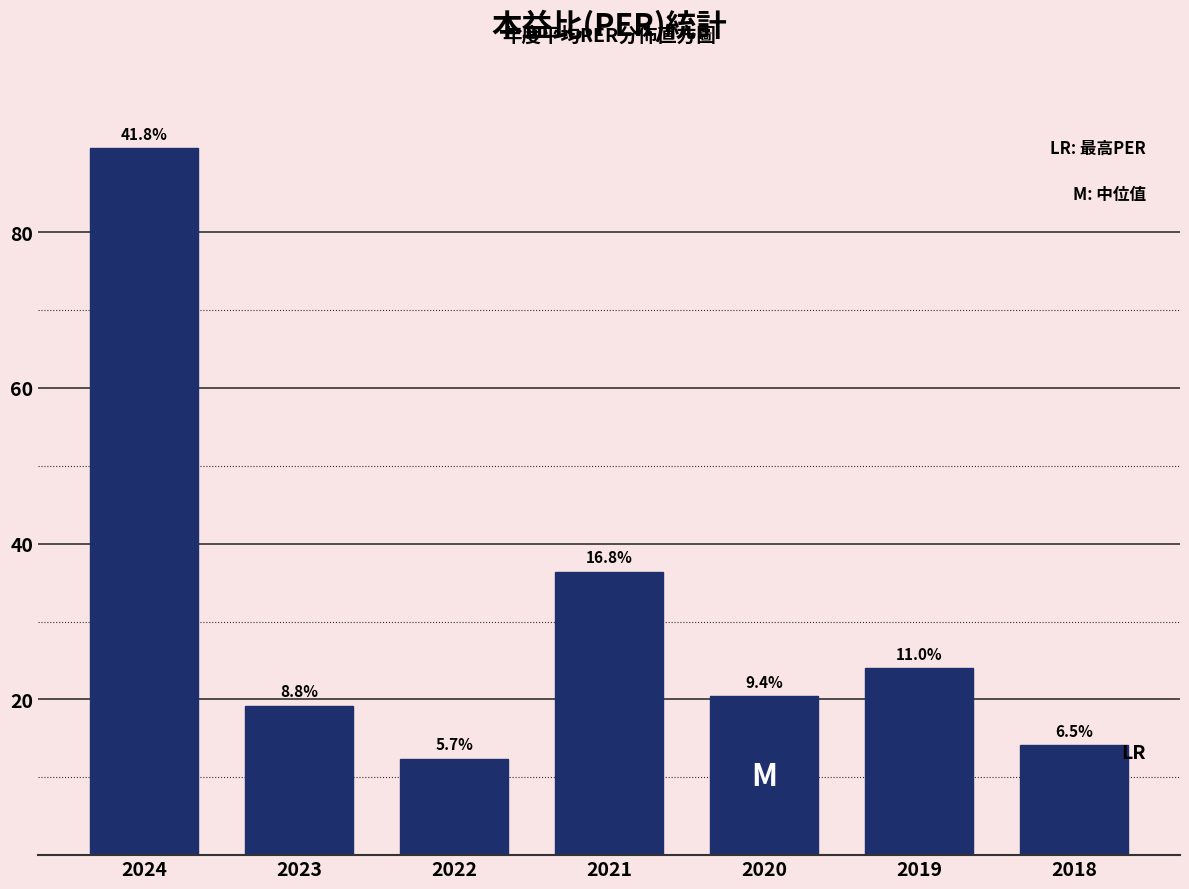

Does the chart contain any negative values?

No